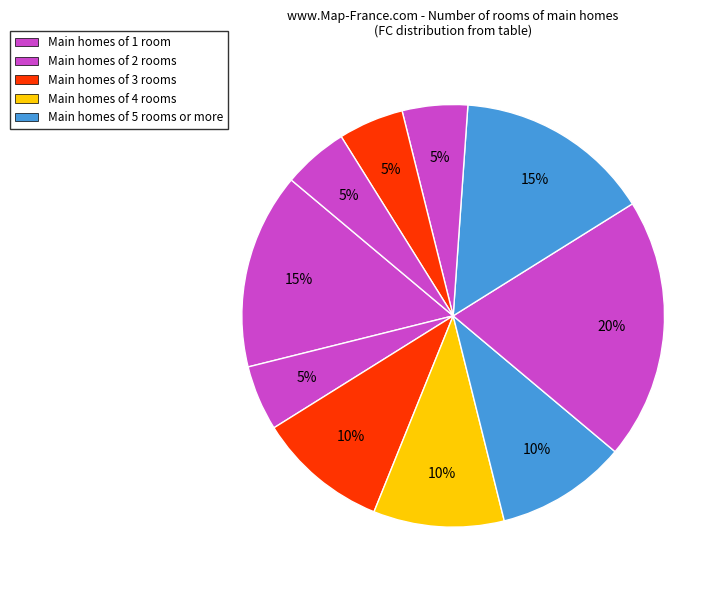

How many slices are in this pie chart?

10